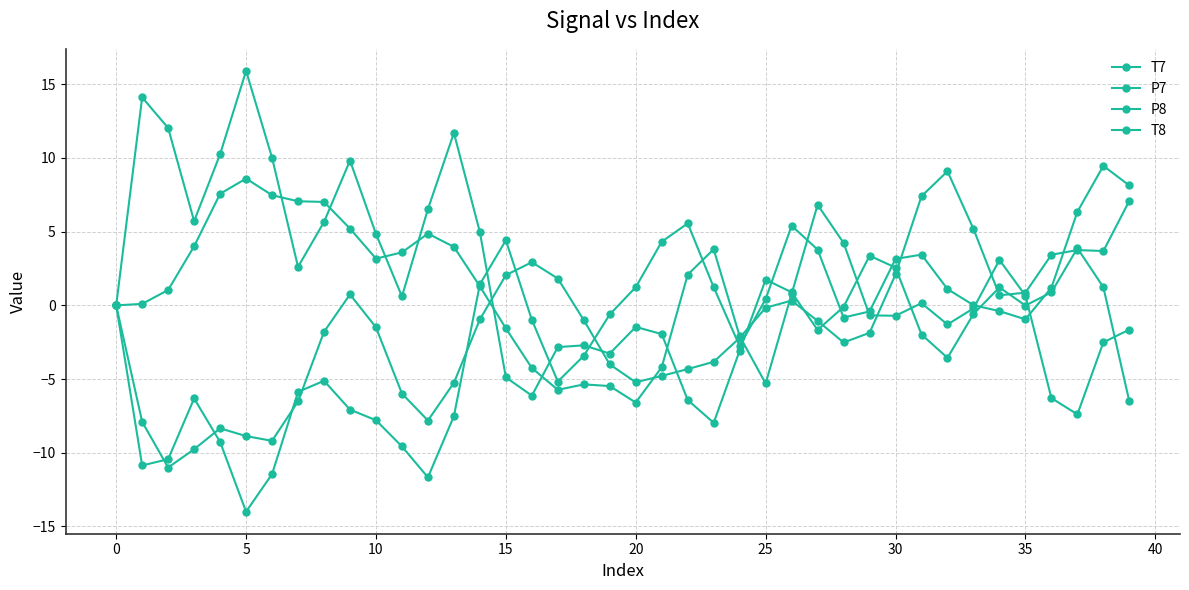

At which category is the sum across all series the highest?

38